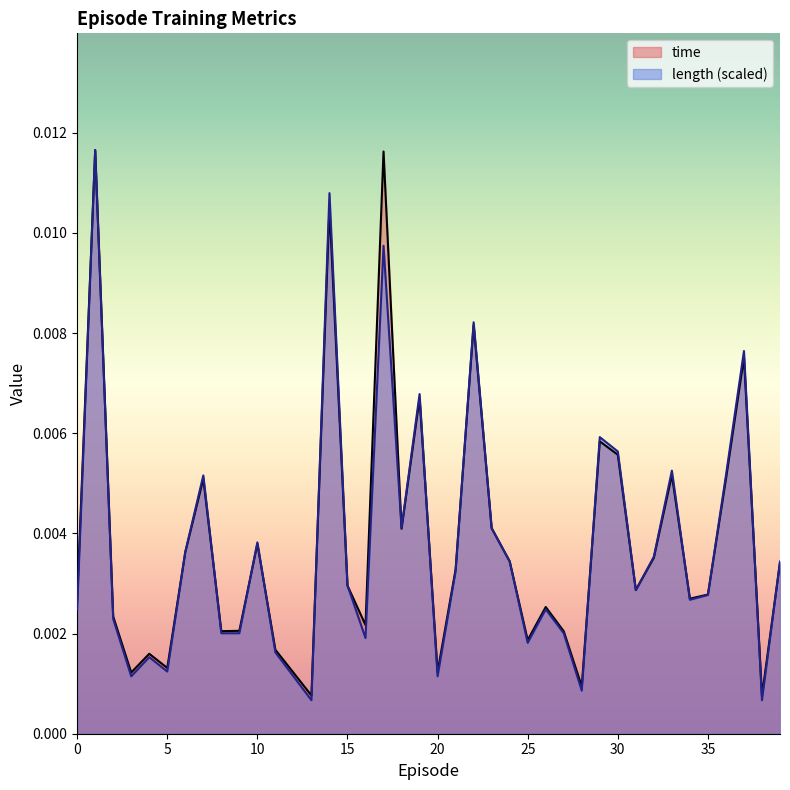

After their last crossing, which series has the higher values: length or time?

length